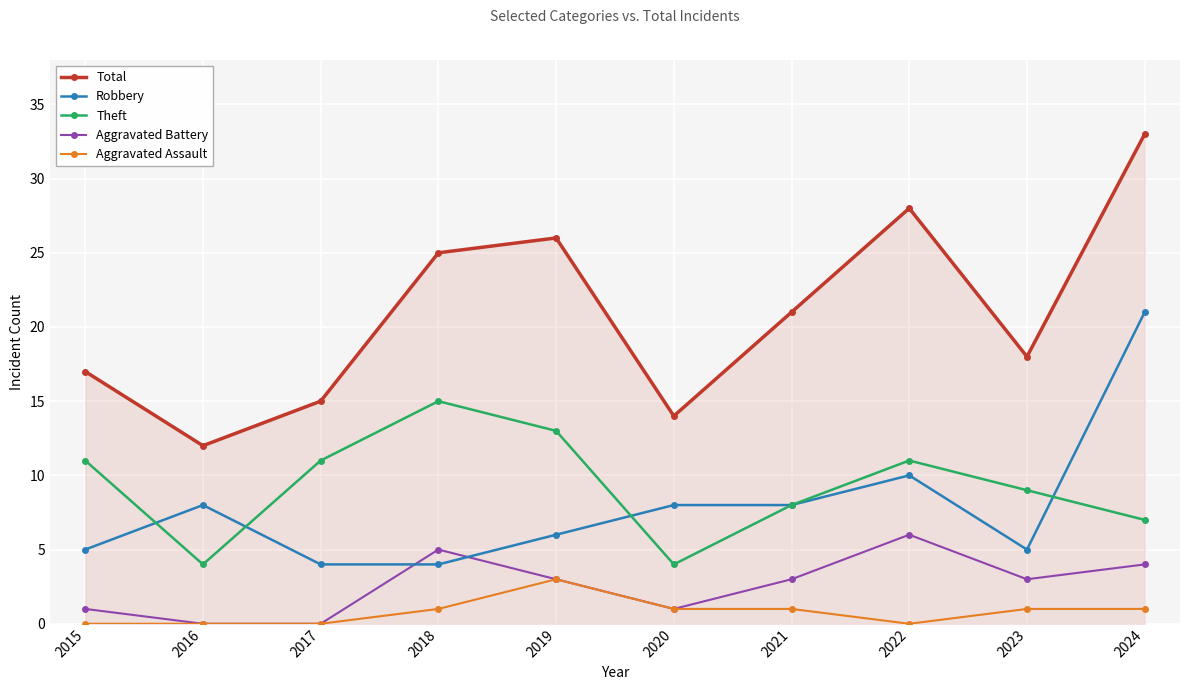

At which label does Total reach its minimum?

2016